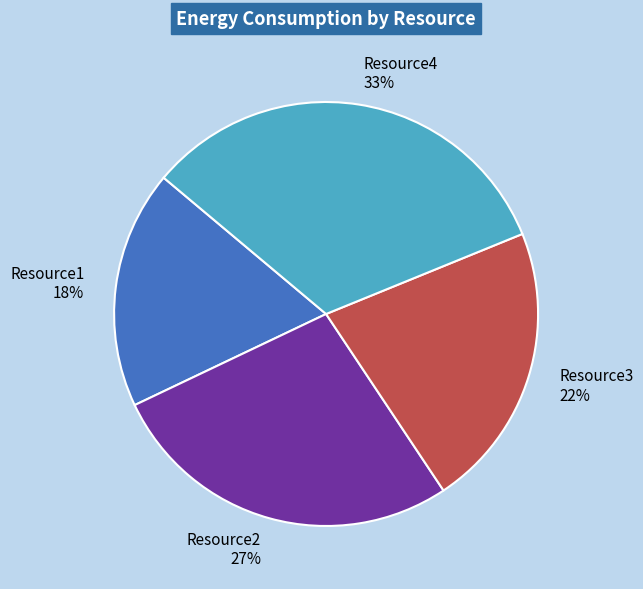

True or false: Resource3 accounts for 7% of the total.

False